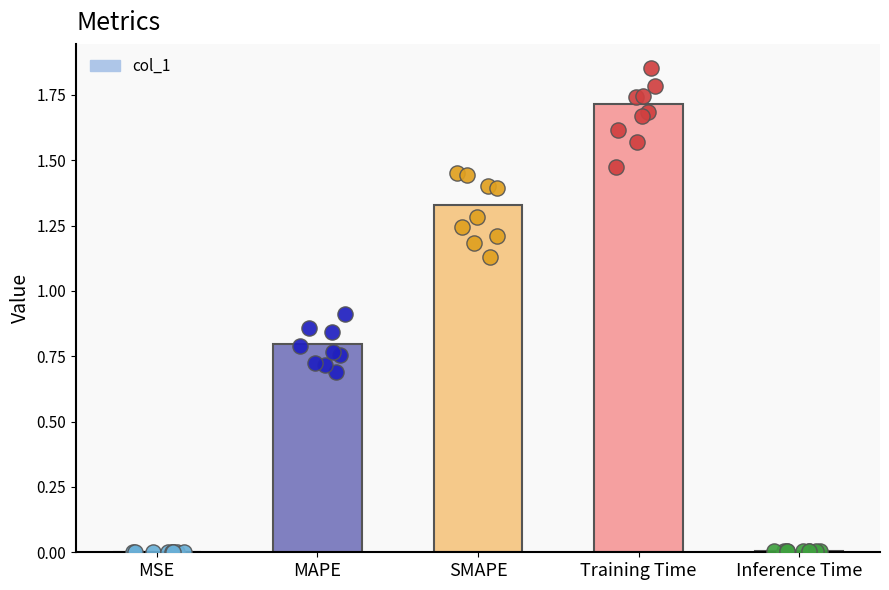

What is the change in value from MSE to MAPE?

+0.8